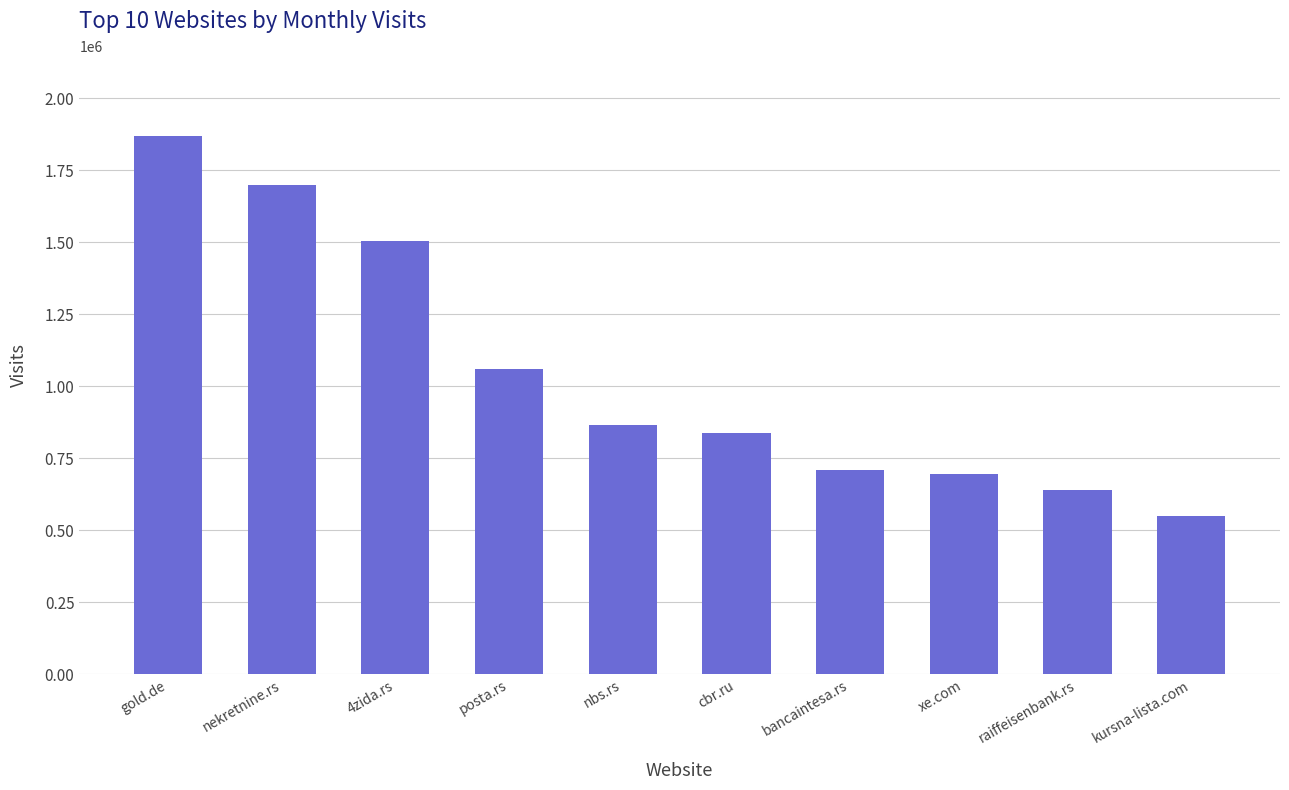

Which label corresponds to the smallest value in the chart?

kursna-lista.com